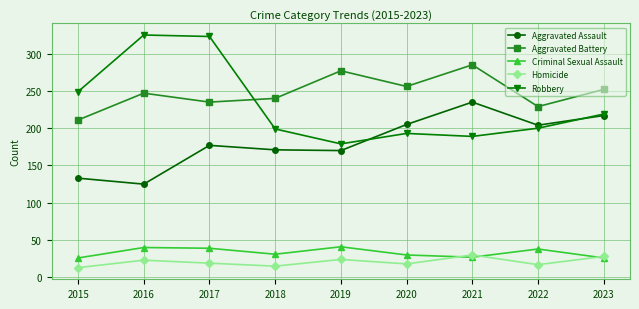

What is the highest value of the Aggravated Battery series?

285